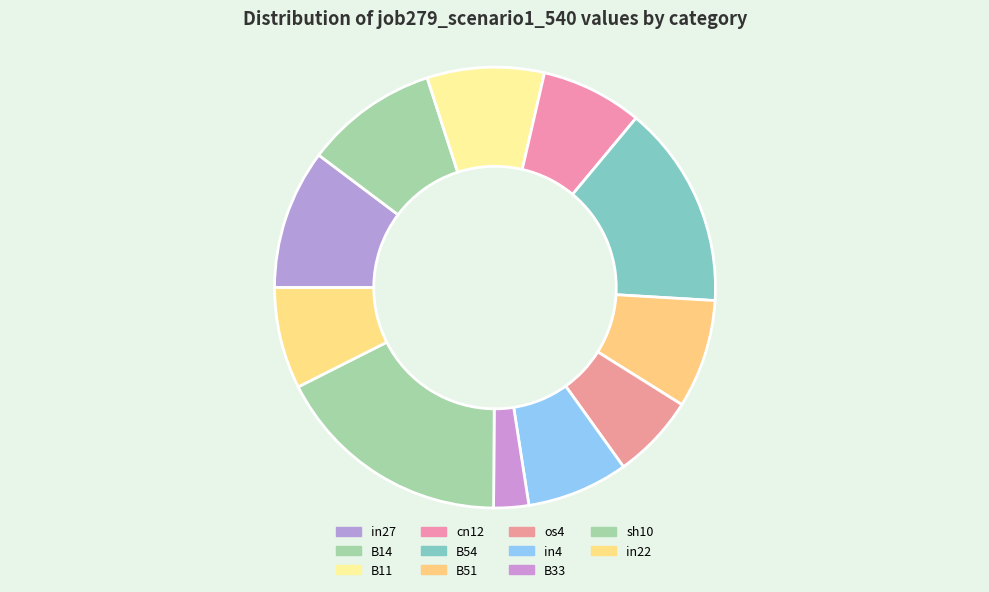

How many segments does this pie chart have?

11